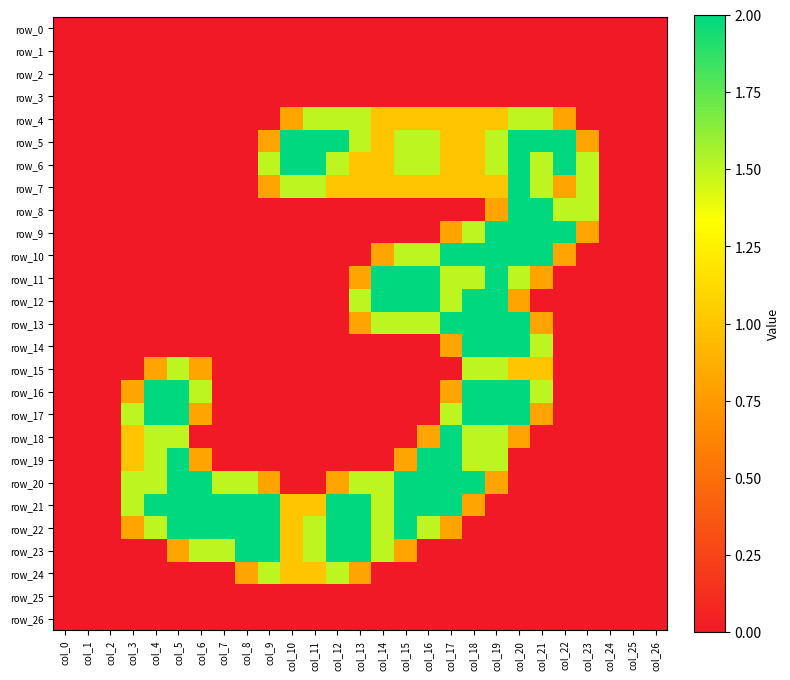

Is the value of row_23 at col_23 greater than the value of row_17 at col_5?

No